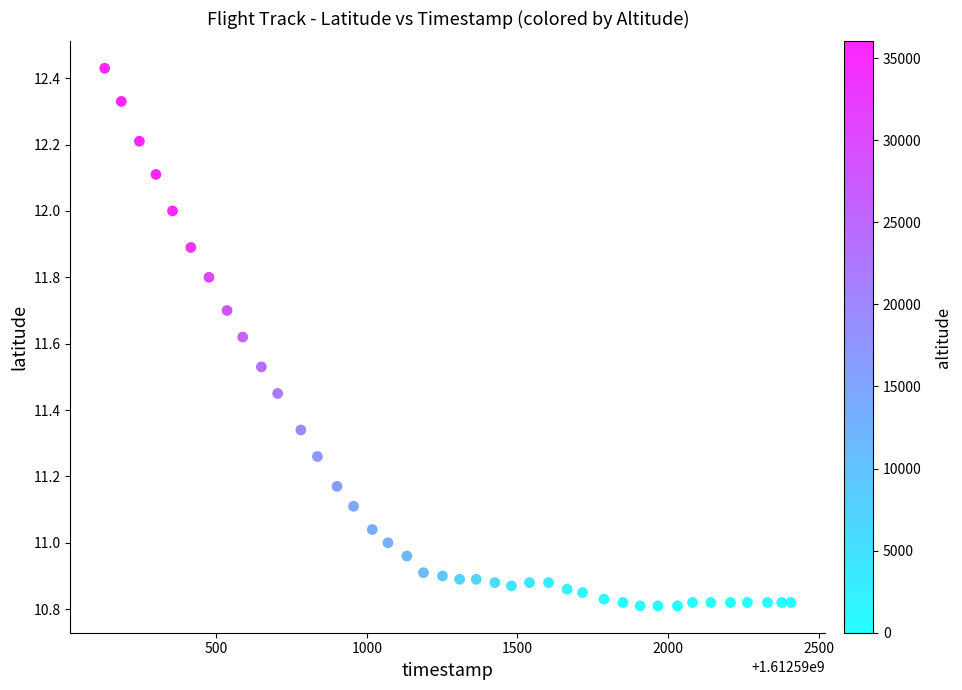

What is the range of Y values (max minus min)?

1.6